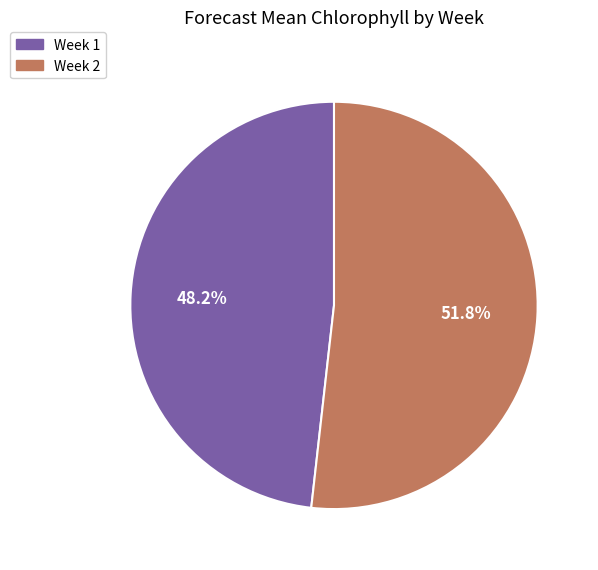

How many slices are in this pie chart?

2